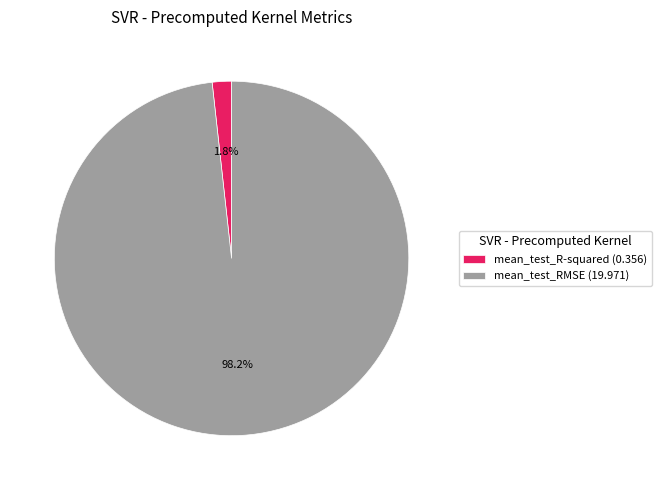

Which category has the smallest portion of the pie?

mean_test_R-squared